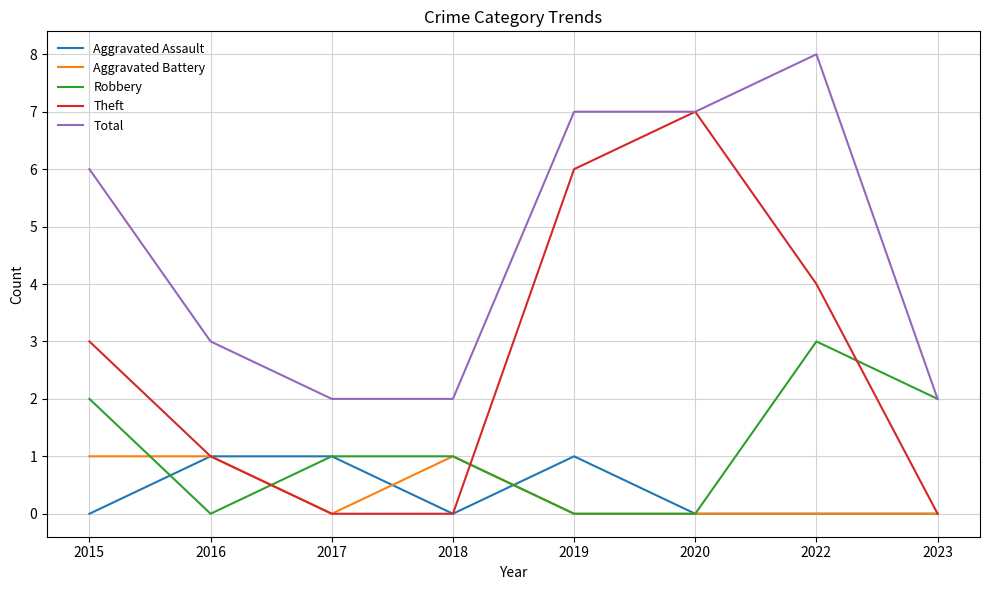

What is the greatest value displayed?

8